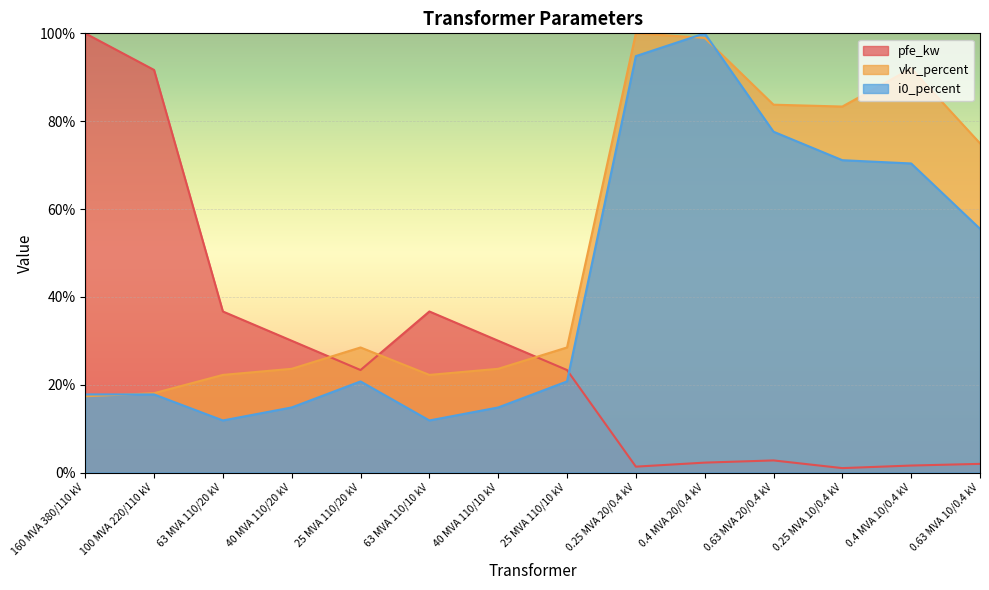

What is the difference between the pfe_kw values at 160 MVA 380/110 kV and 0.25 MVA 10/0.4 kV?

99.0